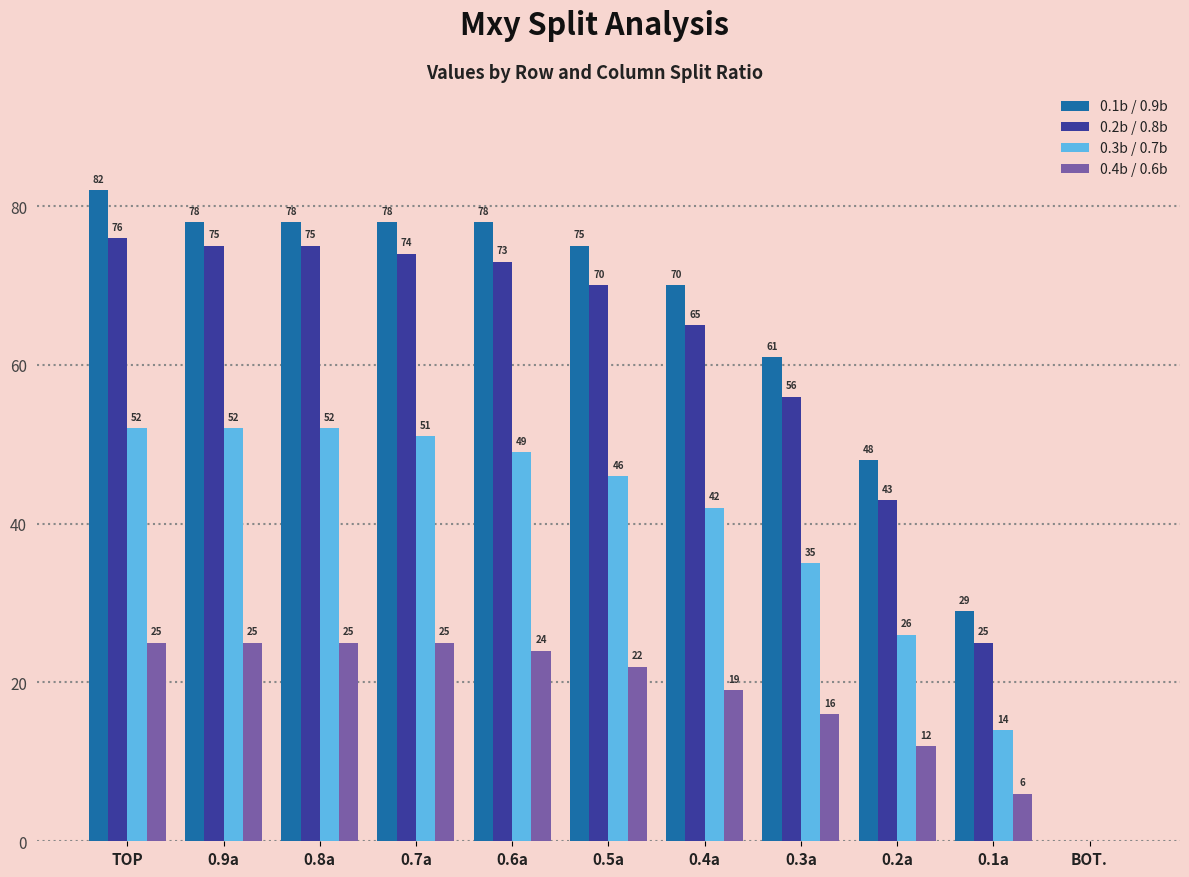

Reading left to right, transcribe all the data shown in this chart.

0.1b / 0.9b: TOP=82	0.9a=78	0.8a=78	0.7a=78	0.6a=78	0.5a=75	0.4a=70	0.3a=61	0.2a=48	0.1a=29	BOT.=0
0.2b / 0.8b: TOP=76	0.9a=75	0.8a=75	0.7a=74	0.6a=73	0.5a=70	0.4a=65	0.3a=56	0.2a=43	0.1a=25	BOT.=0
0.3b / 0.7b: TOP=52	0.9a=52	0.8a=52	0.7a=51	0.6a=49	0.5a=46	0.4a=42	0.3a=35	0.2a=26	0.1a=14	BOT.=0
0.4b / 0.6b: TOP=25	0.9a=25	0.8a=25	0.7a=25	0.6a=24	0.5a=22	0.4a=19	0.3a=16	0.2a=12	0.1a=6	BOT.=0